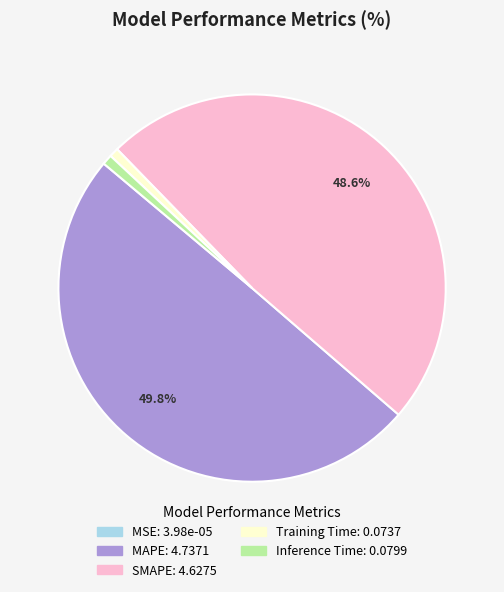

Is the sum of Inference Time and MAPE greater than half?

Yes